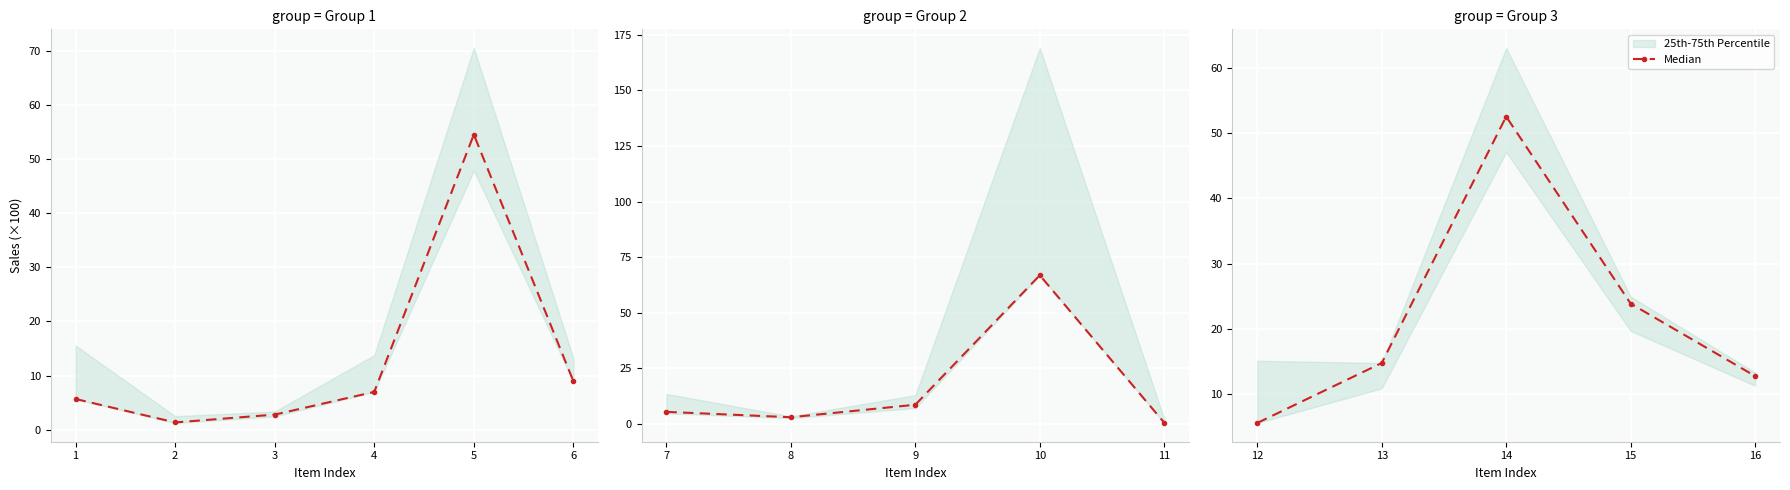

List the labels in order of value, largest first.

14, 15, 13, 16, 12